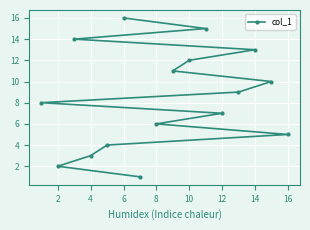

What is the difference between the second highest and minimum values?

14